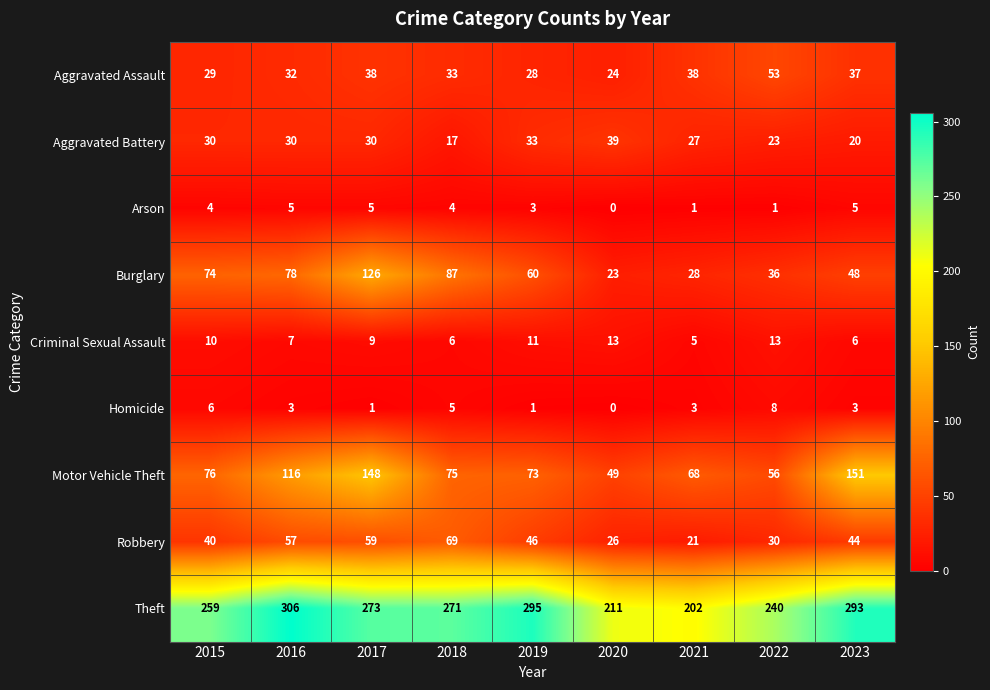

What is the difference between the highest and lowest values at 2019?

294